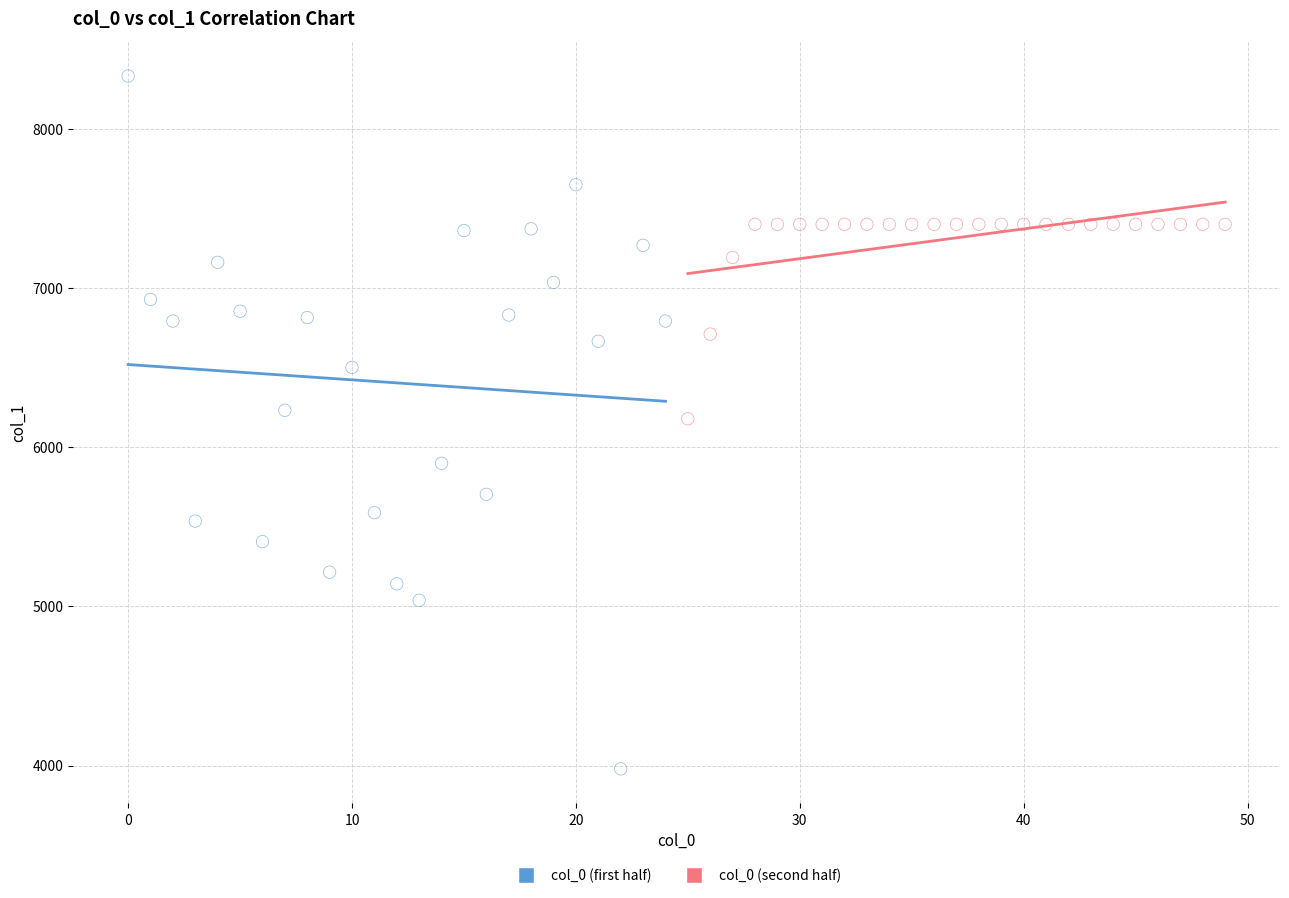

Which series has the widest spread of Y values?

col_0 (first half)